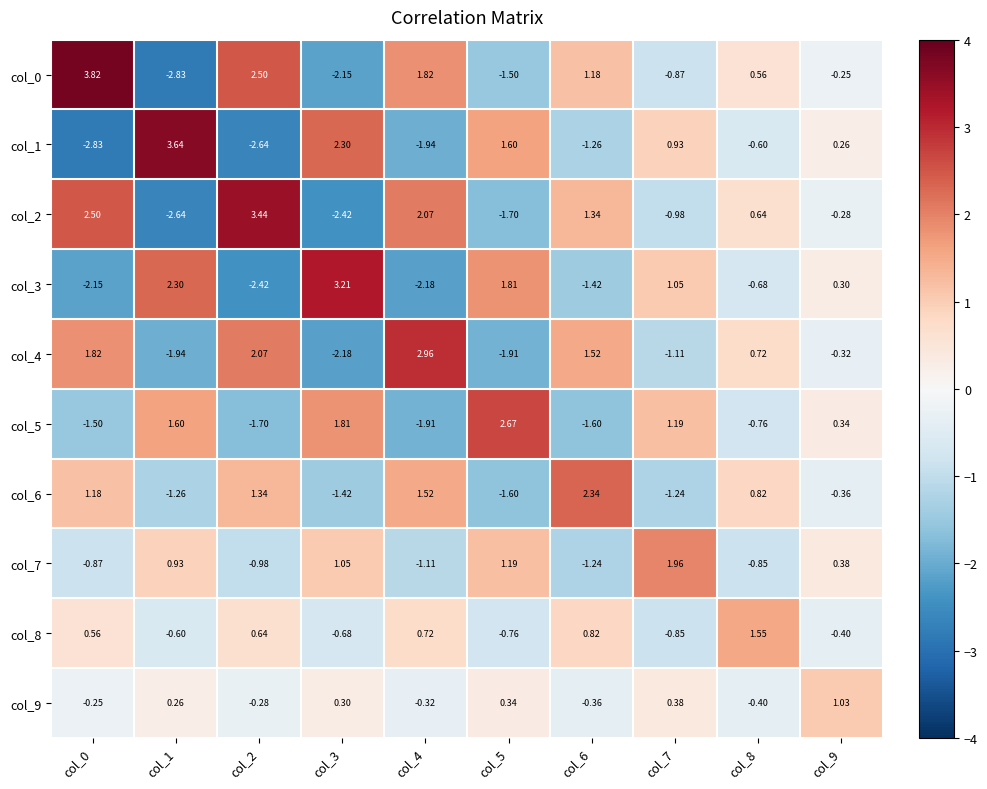

Is the value of col_1 at col_8 greater than the value of col_2 at col_6?

No